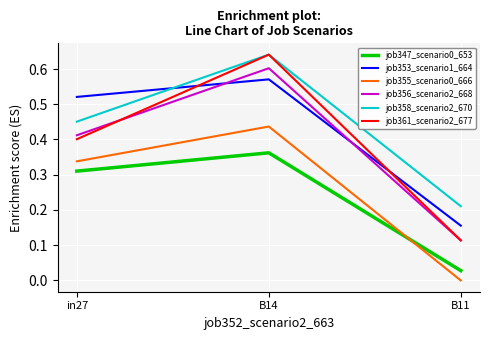

The job358_scenario2_670 series shows 0.7 at in27. True or false?

False